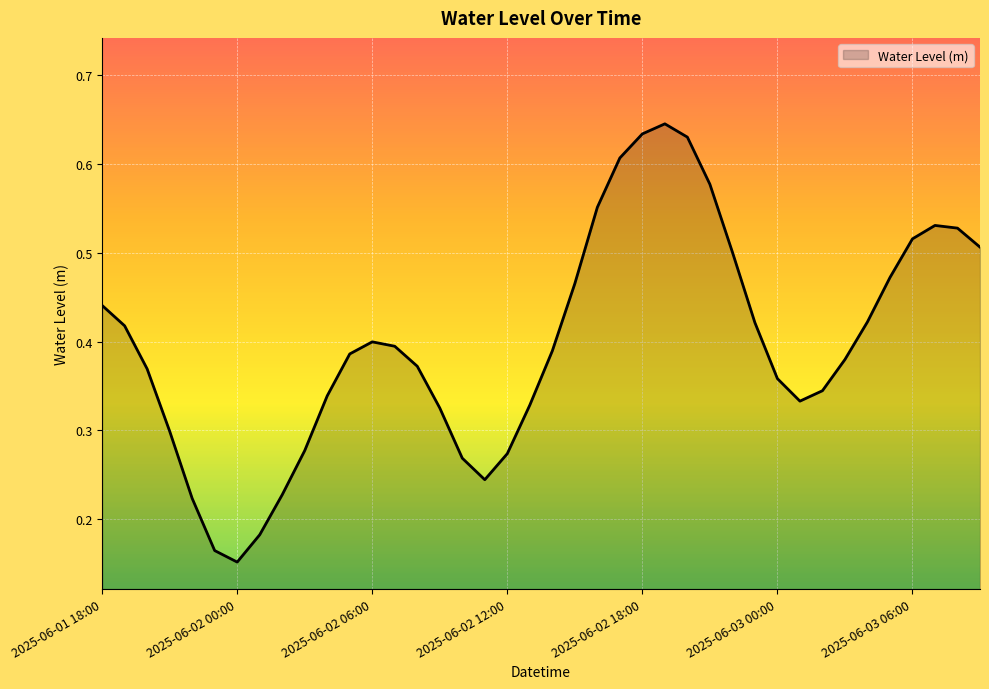

What is the average value?

0.4